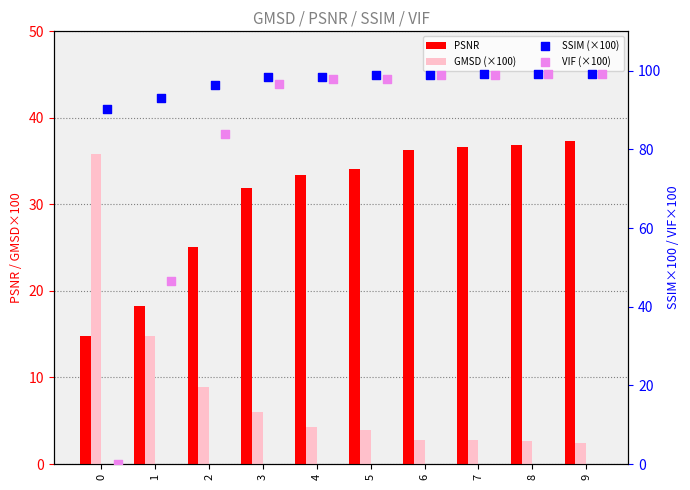

Which series contains the lowest Y value?

VIF (×100)